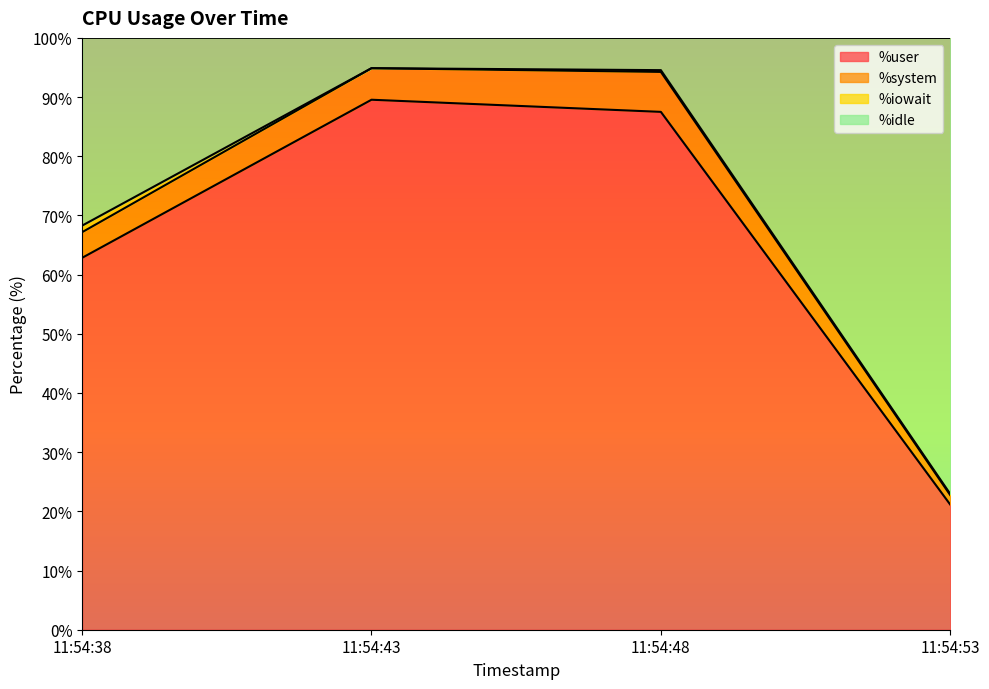

The value of %user at 11:54:43 is 37.5. True or false?

False